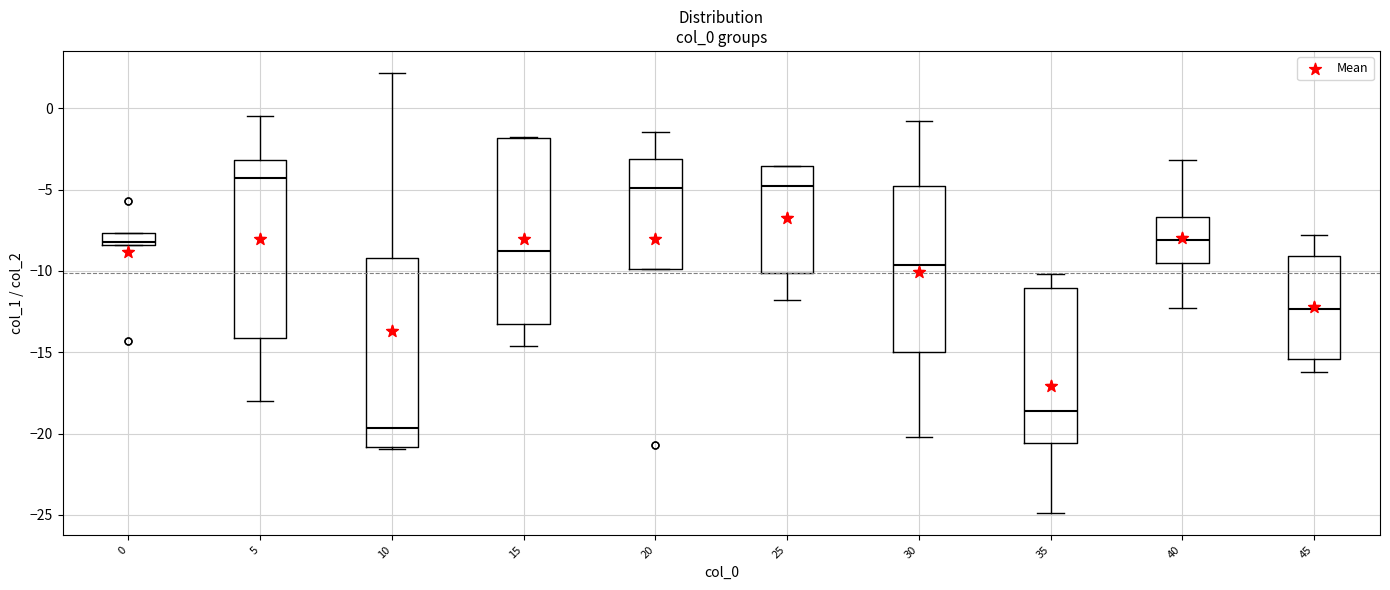

Which box's median line is the lowest?

10